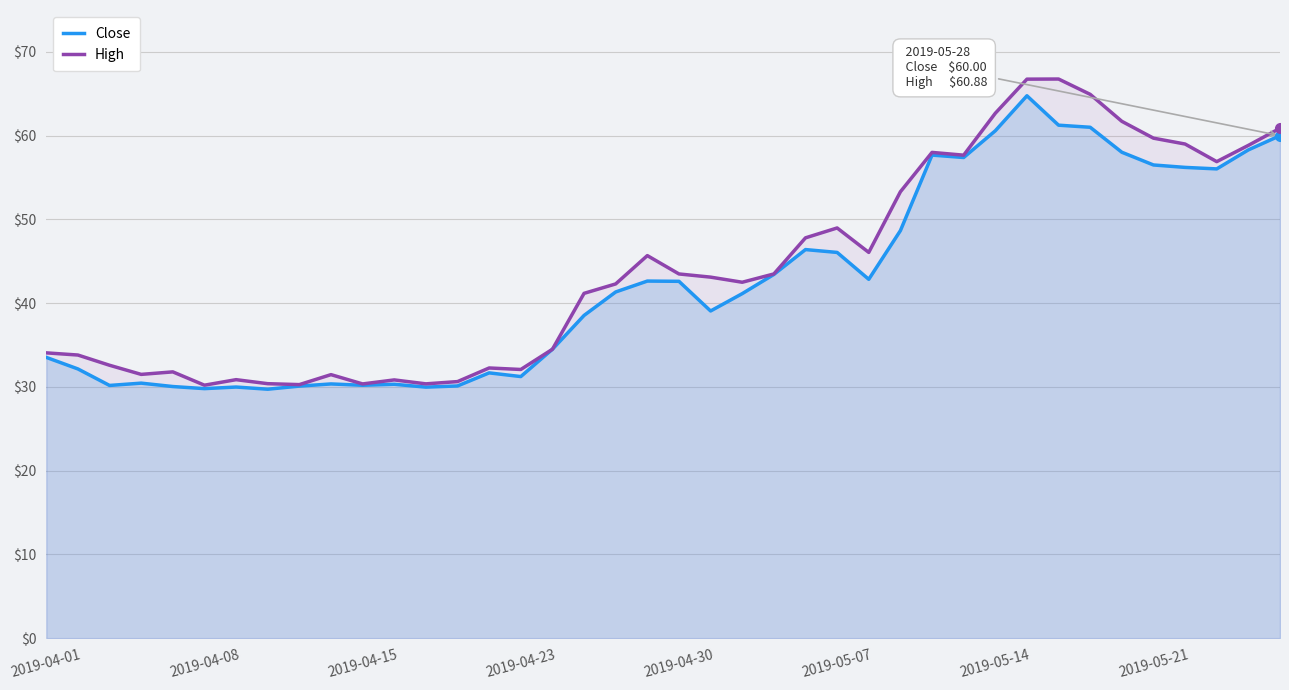

True or false: Close and High cross at least once.

False